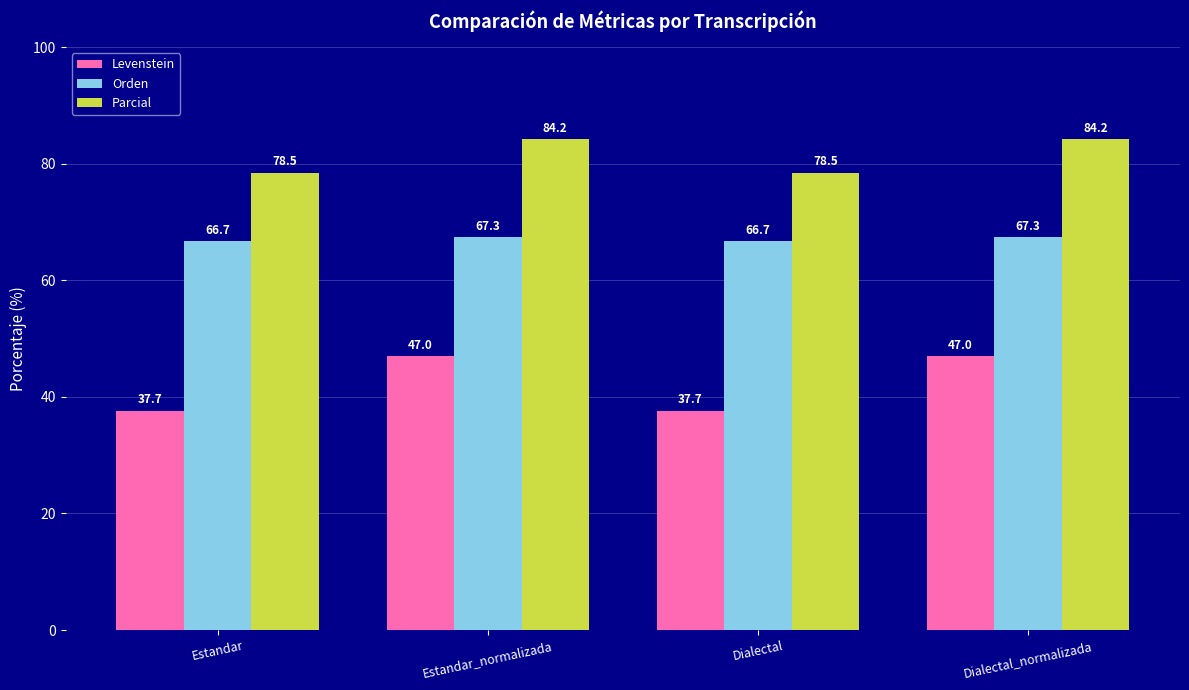

What is the label of the 4th bar from the right?

Estandar